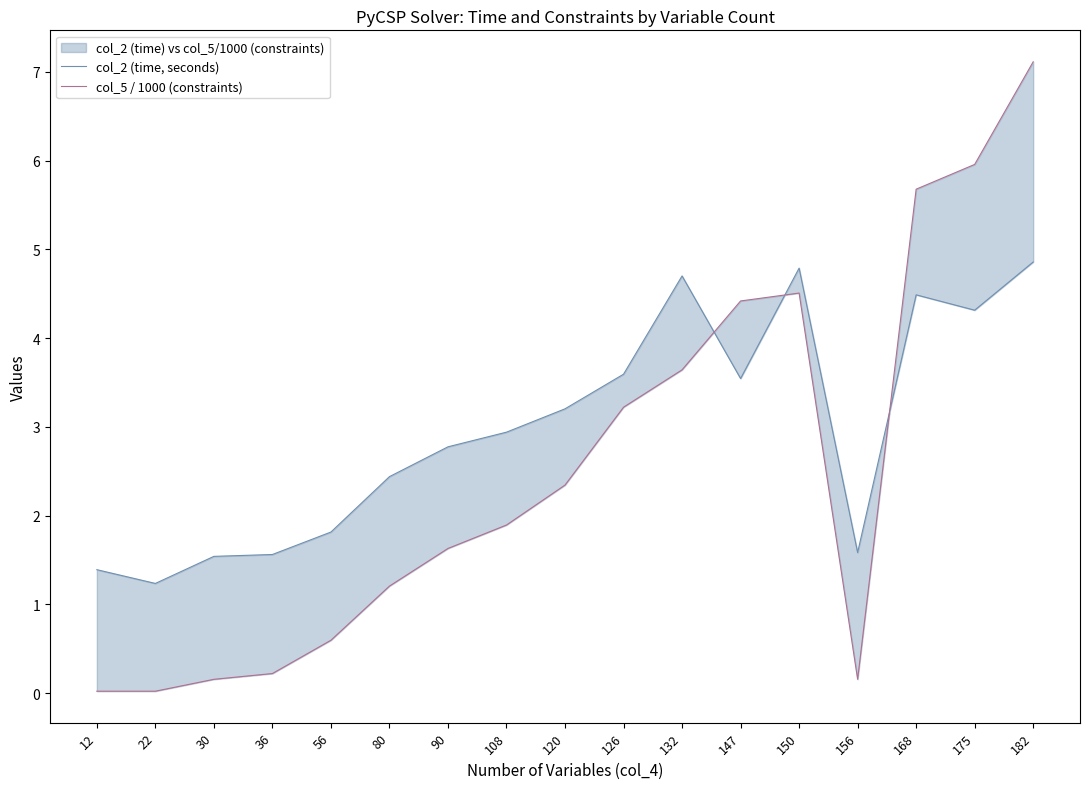

The col_5 / 1000 (constraints) series shows 0.0 at 22. True or false?

True